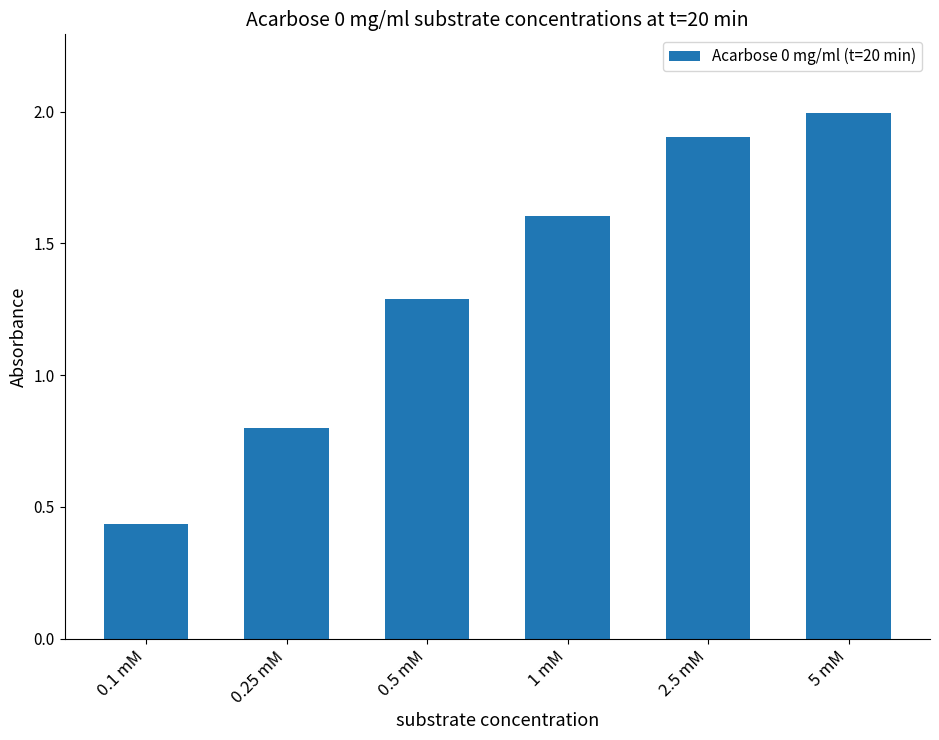

What is the difference between the maximum and minimum values?

1.6